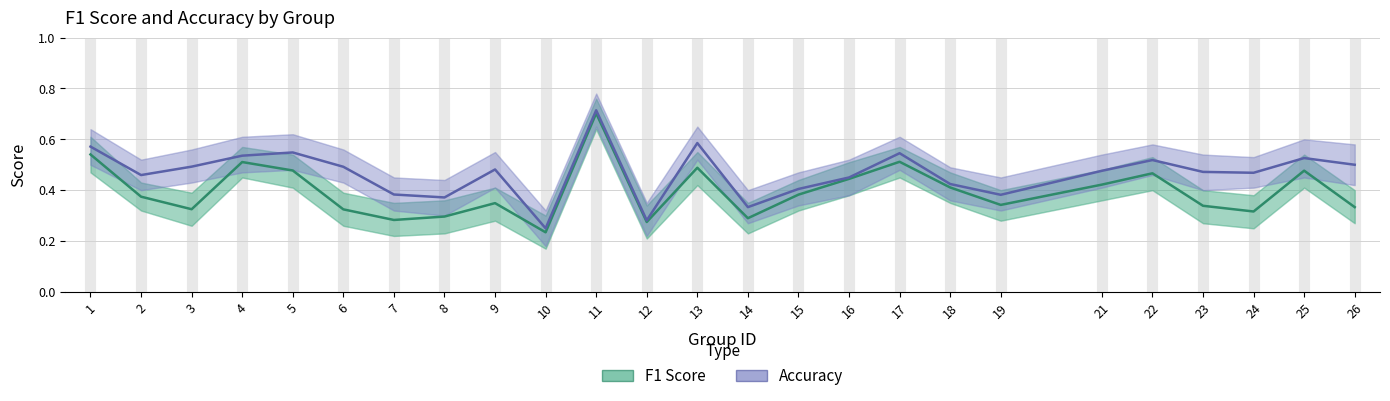

At which category is the sum across all series the highest?

11